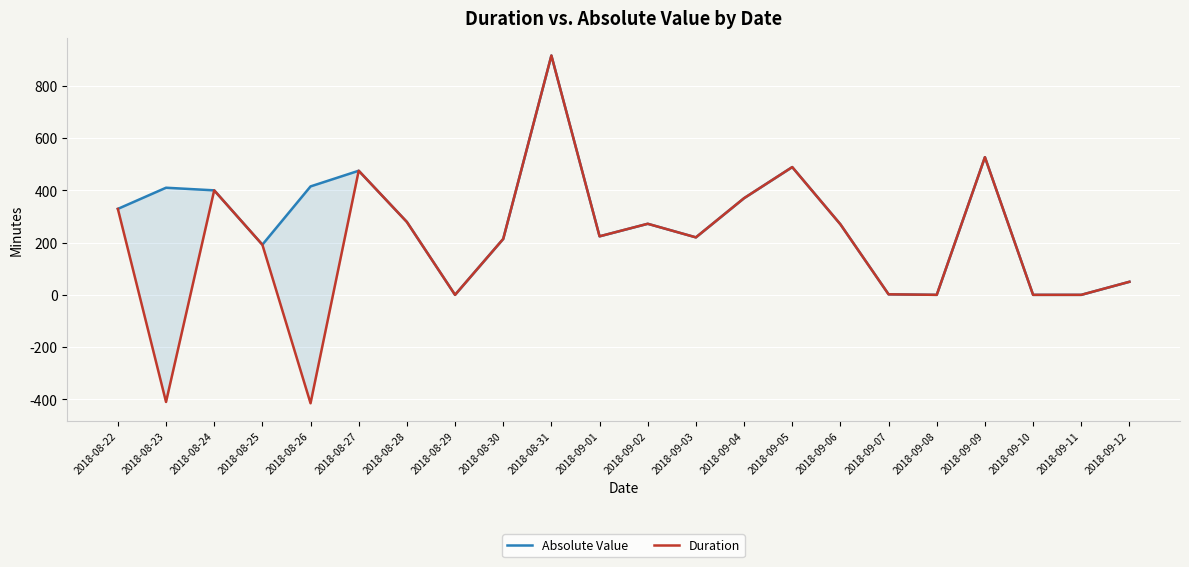

List the series in order of their overall mean, lowest first.

Duration, Absolute Value